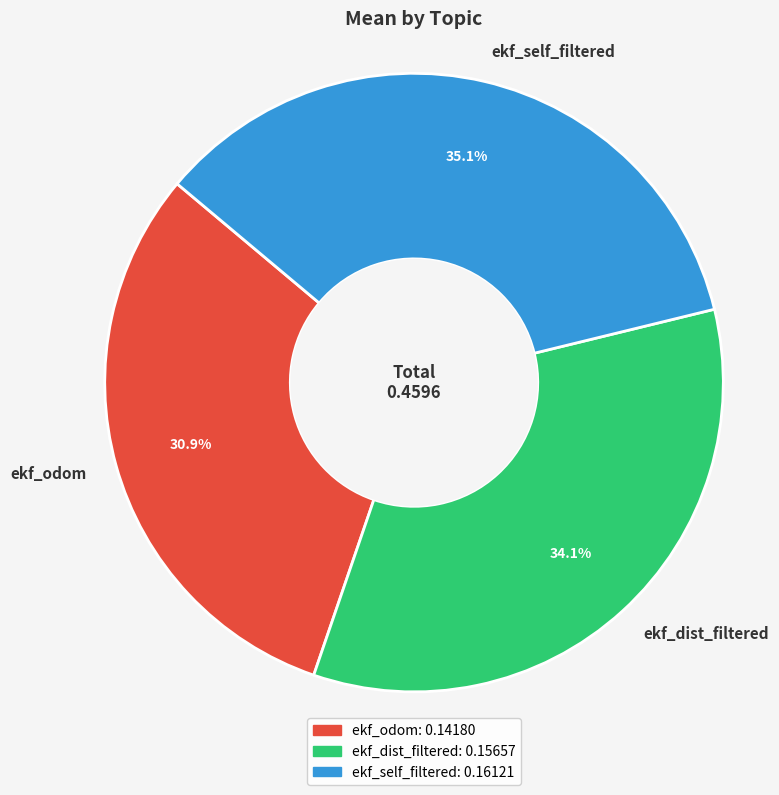

To the nearest percent, what is the difference between the largest and smallest slice percentages?

4%